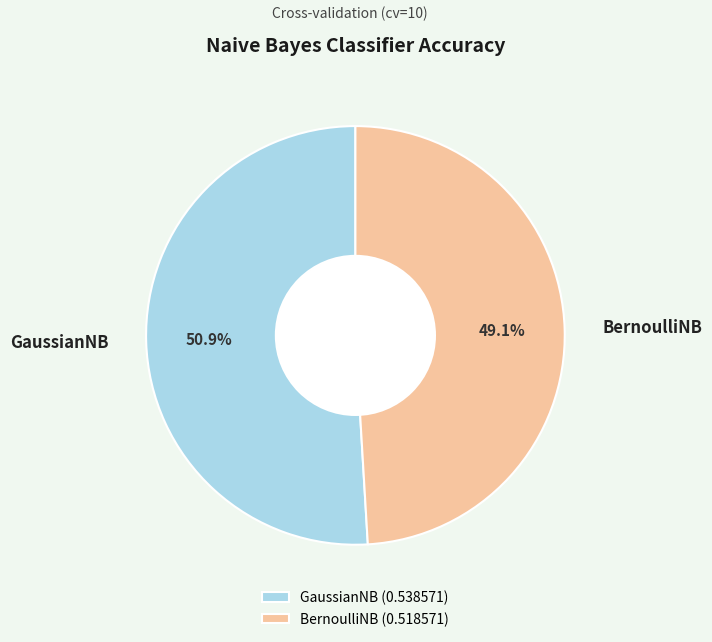

True or false: GaussianNB accounts for 51% of the total.

True